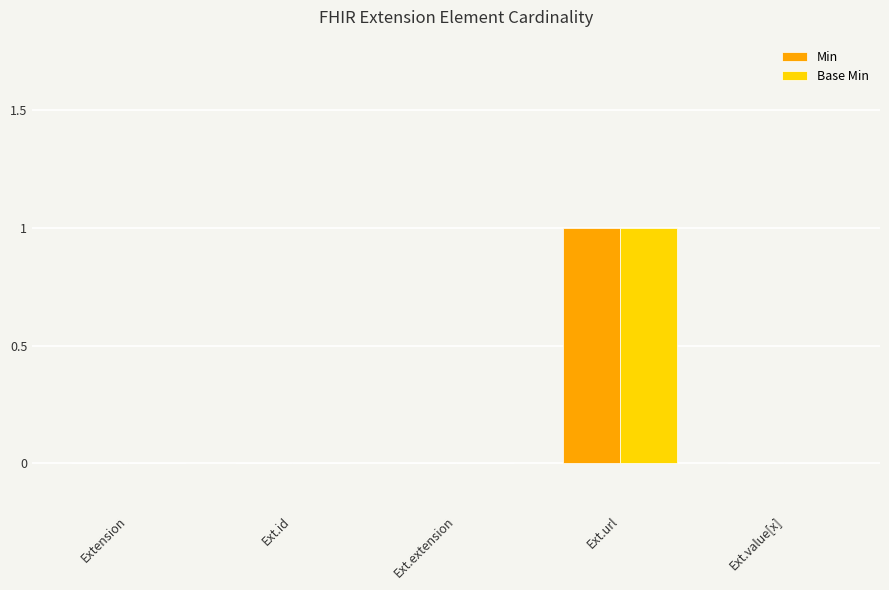

Count the Min values in the range 0 to 1.

5